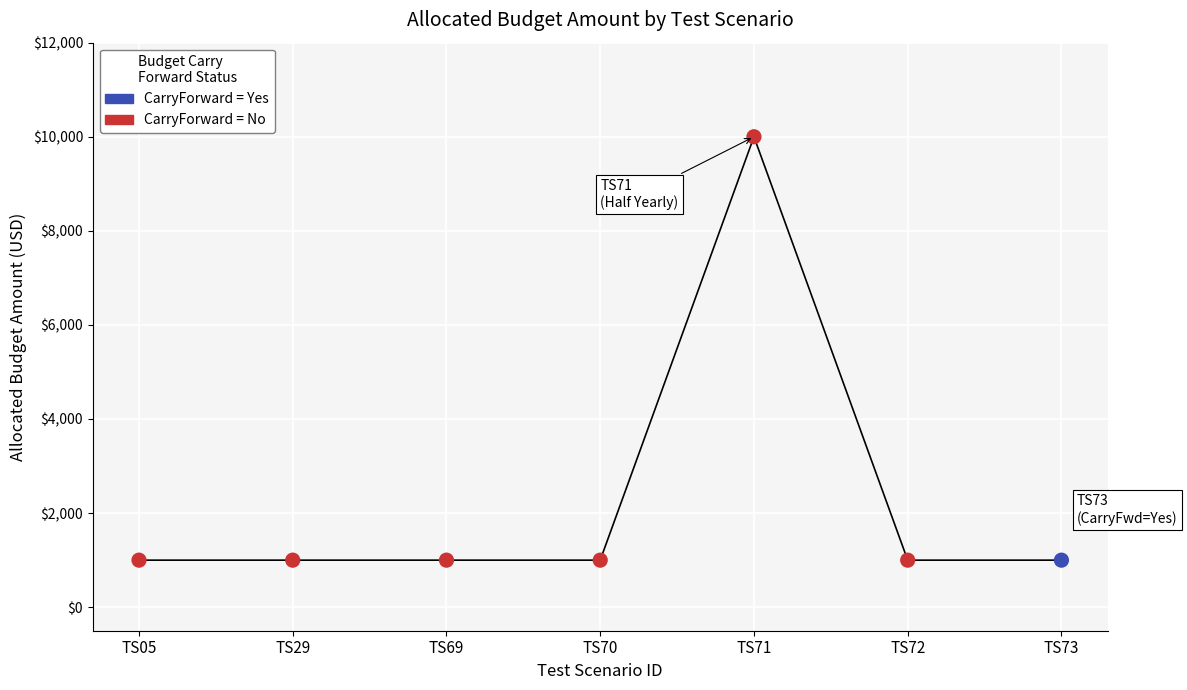

What is the ratio of the value at TS29 to the value at TS71?

0.1